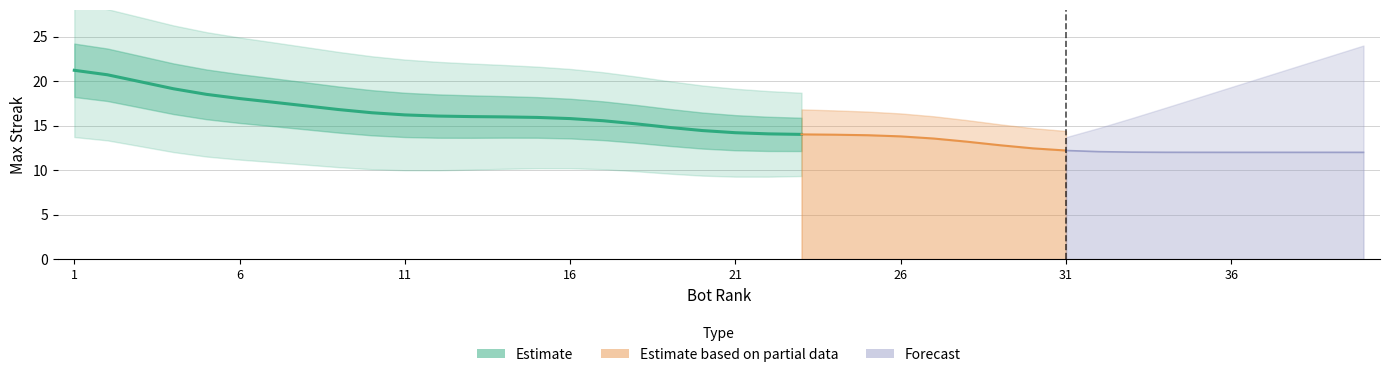

Which category has the highest value across all series?

1